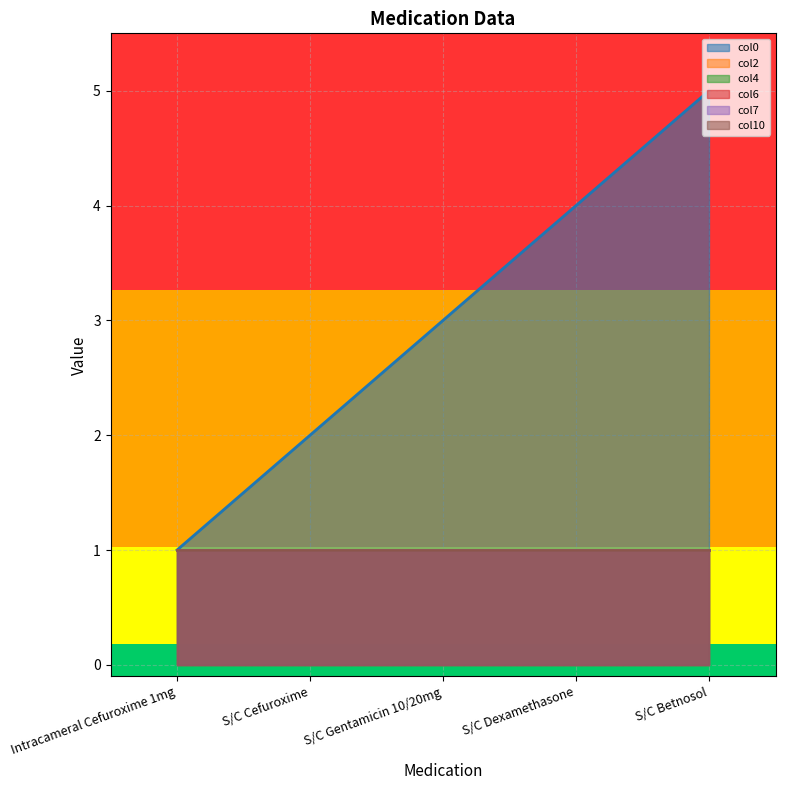

What is the average value of the col0 series?

3